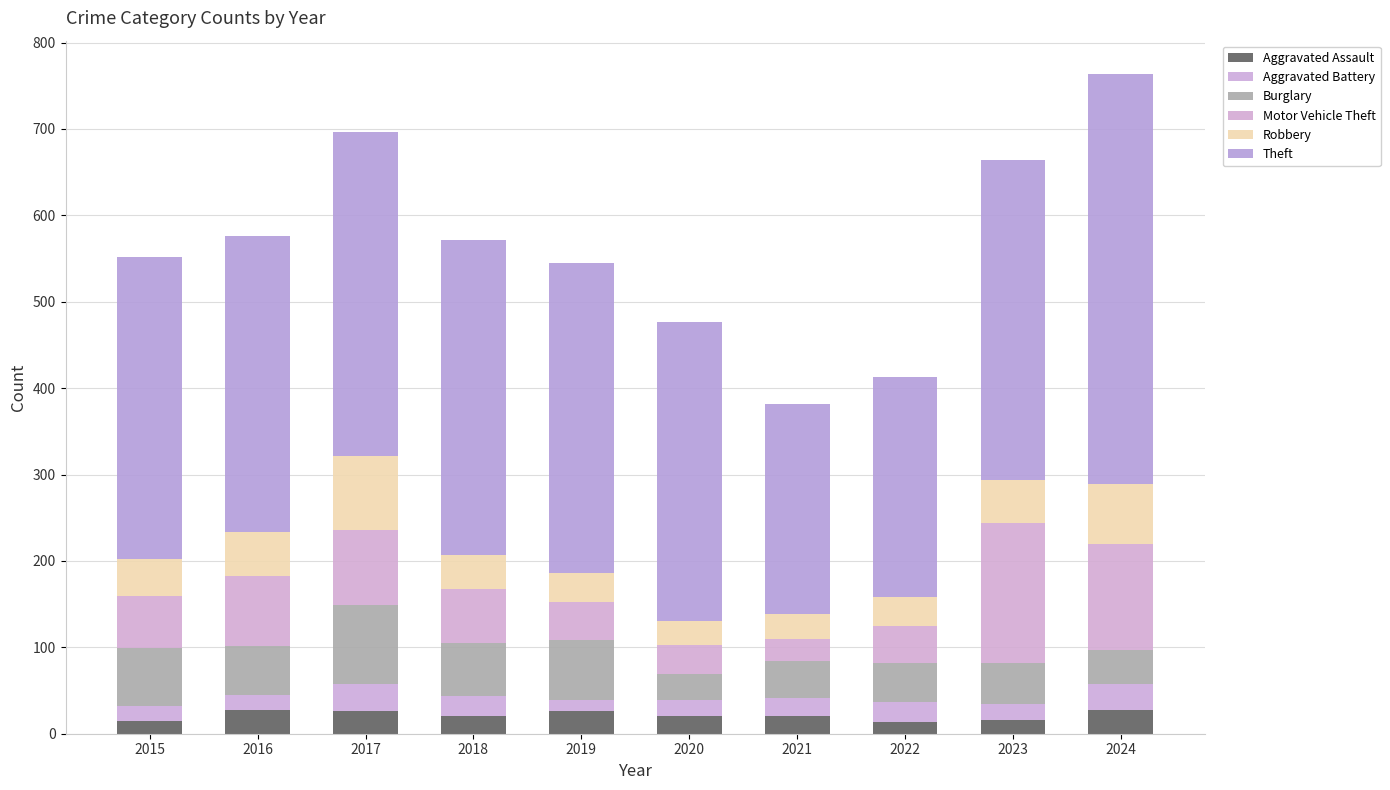

Does the chart contain any negative values?

No